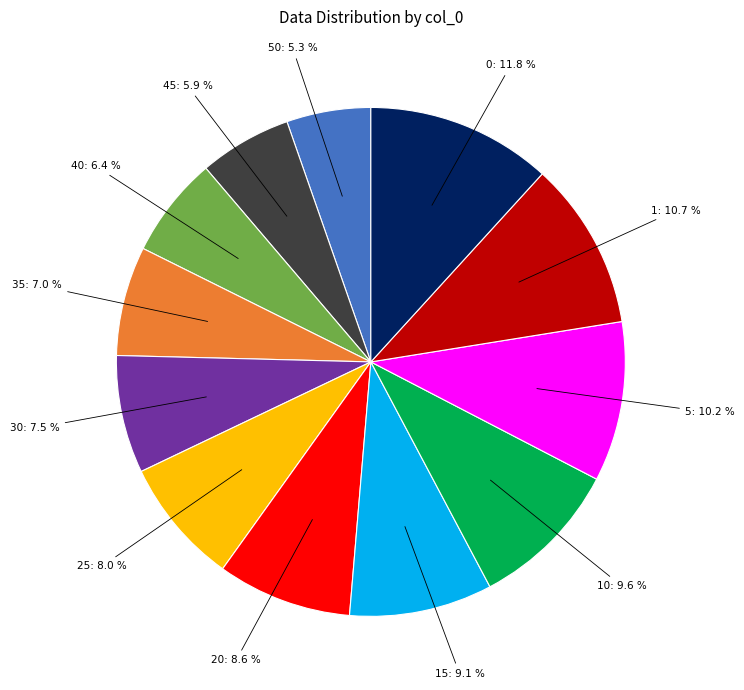

How many segments does this pie chart have?

12